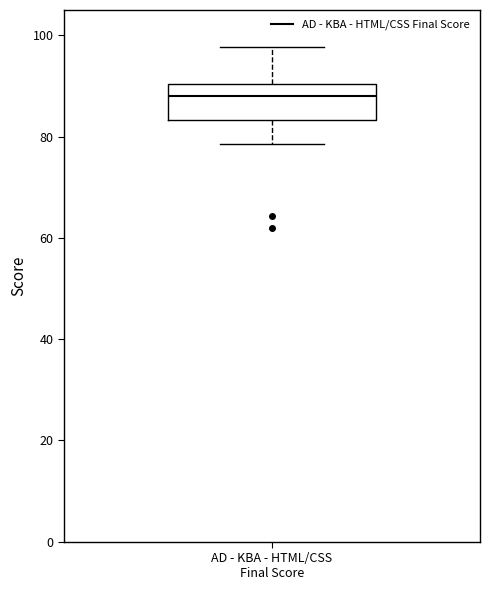

Read this box plot against the y-axis: the position of the median line, the range covered by the box, and the ends of both whiskers. The values are not printed on the chart, so give them approximately, as read against the axis.

median 88, box 84 to 90, whiskers 78 to 98